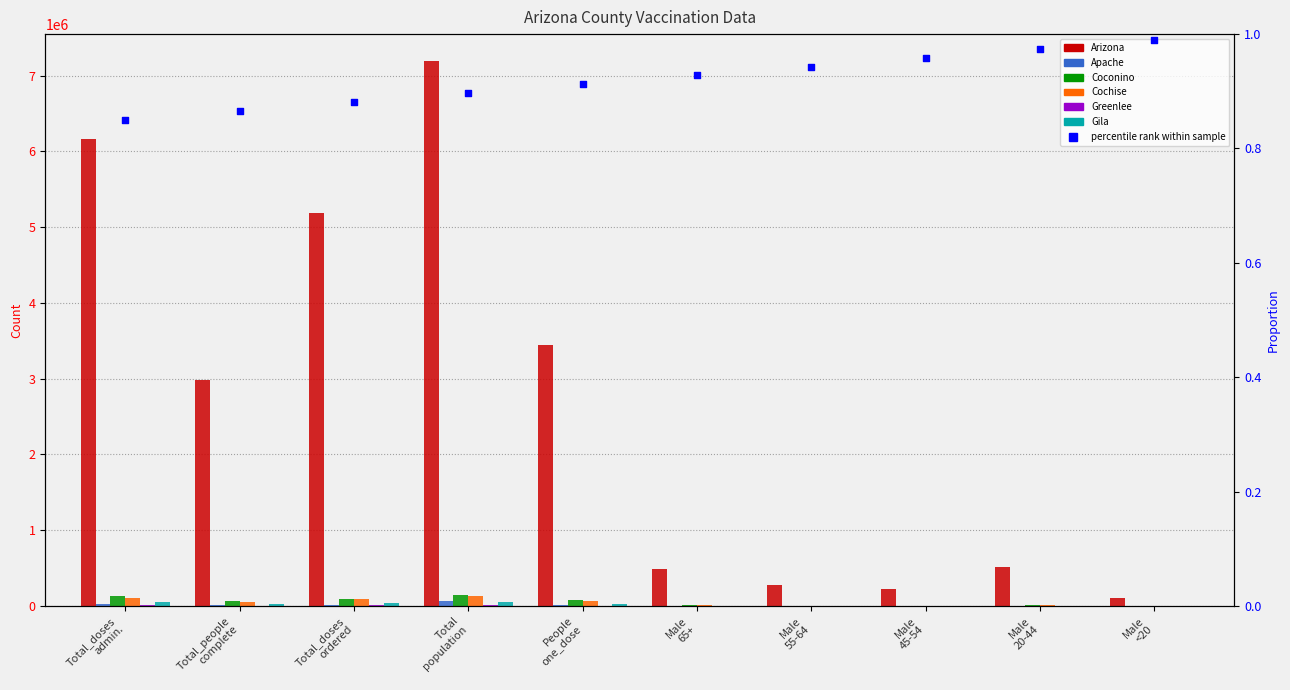

Which series has the largest Y range (max minus min)?

Arizona